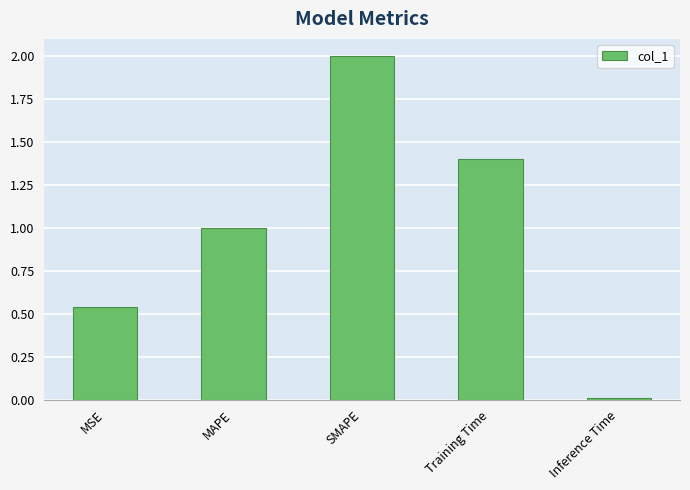

What is the ratio of the value at MSE to the value at Training Time?

0.4